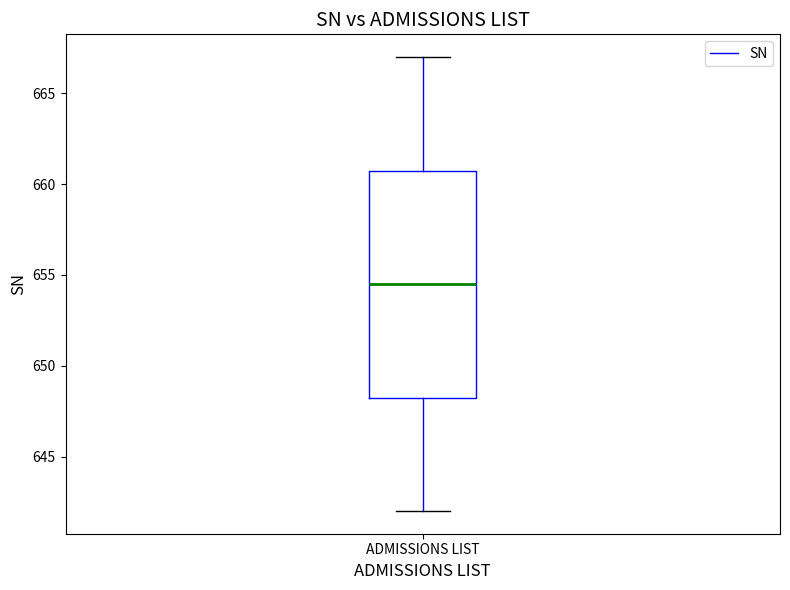

Where does the lower whisker of the box for ADMISSIONS LIST end on the y-axis? The values are not printed on the chart, so give them approximately, as read against the axis.

642.0